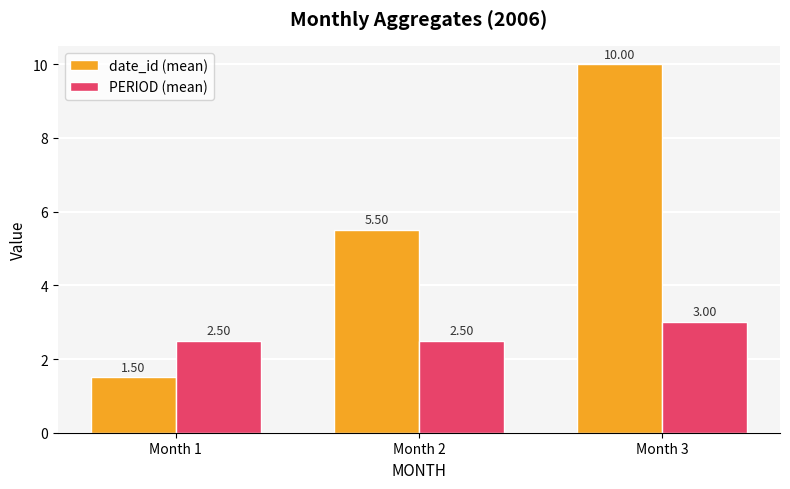

What is the sum of all PERIOD (mean) values?

8.0